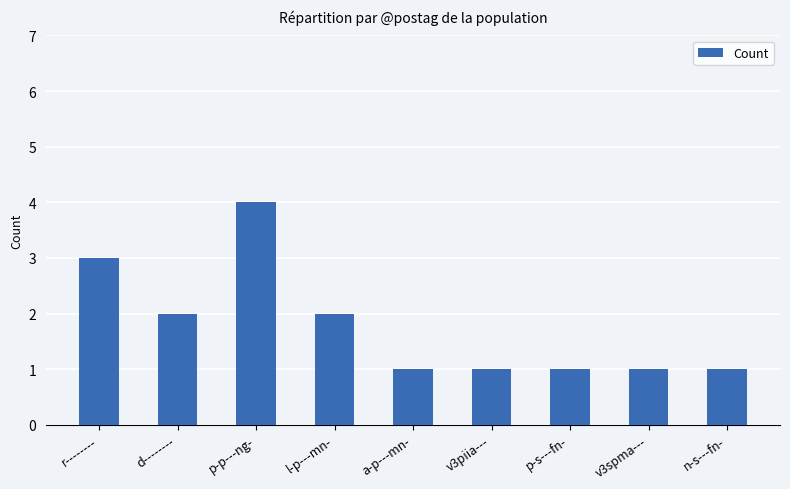

What is the ratio of the value at r-------- to the value at d--------?

1.5